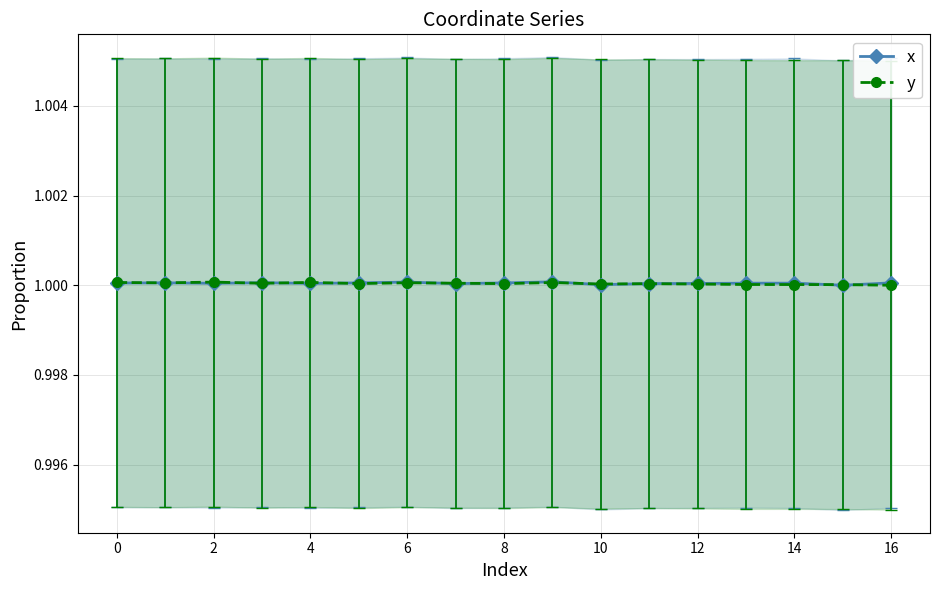

Is it true that x equals 1.0 at 14?

True